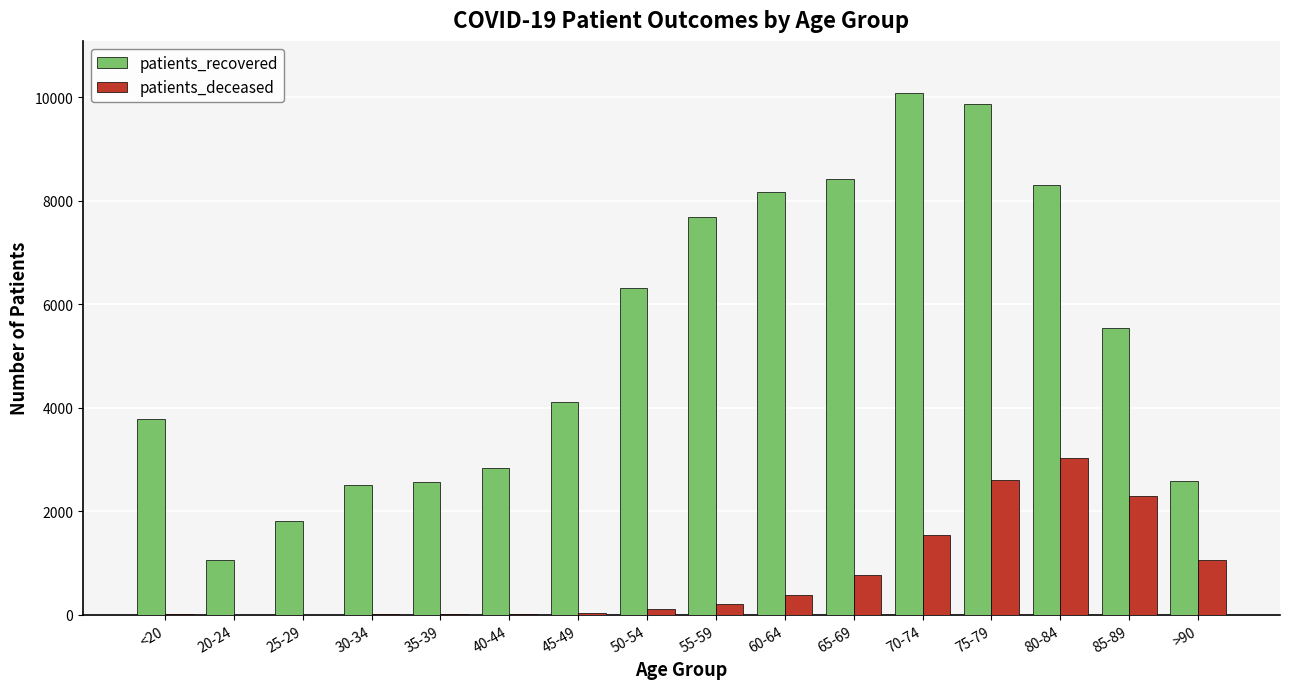

Count the number of data series in this chart.

2